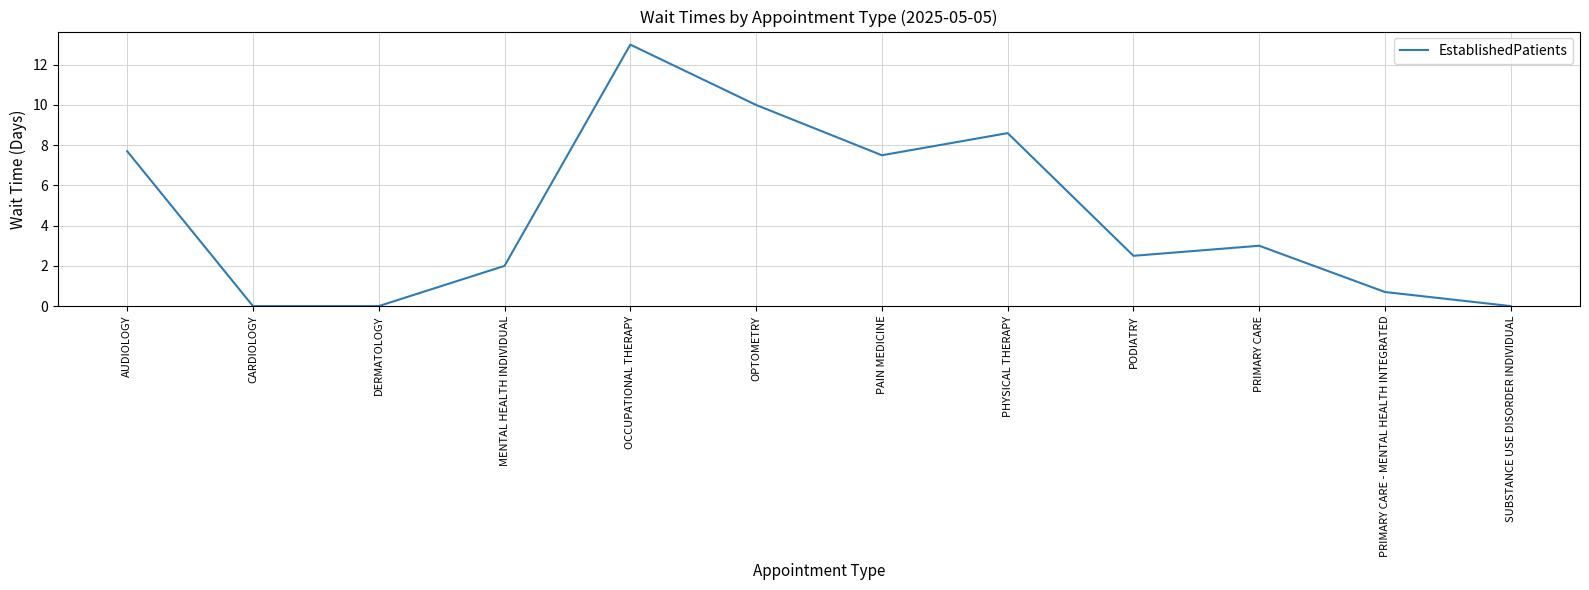

Does the chart have visible grid lines?

Yes